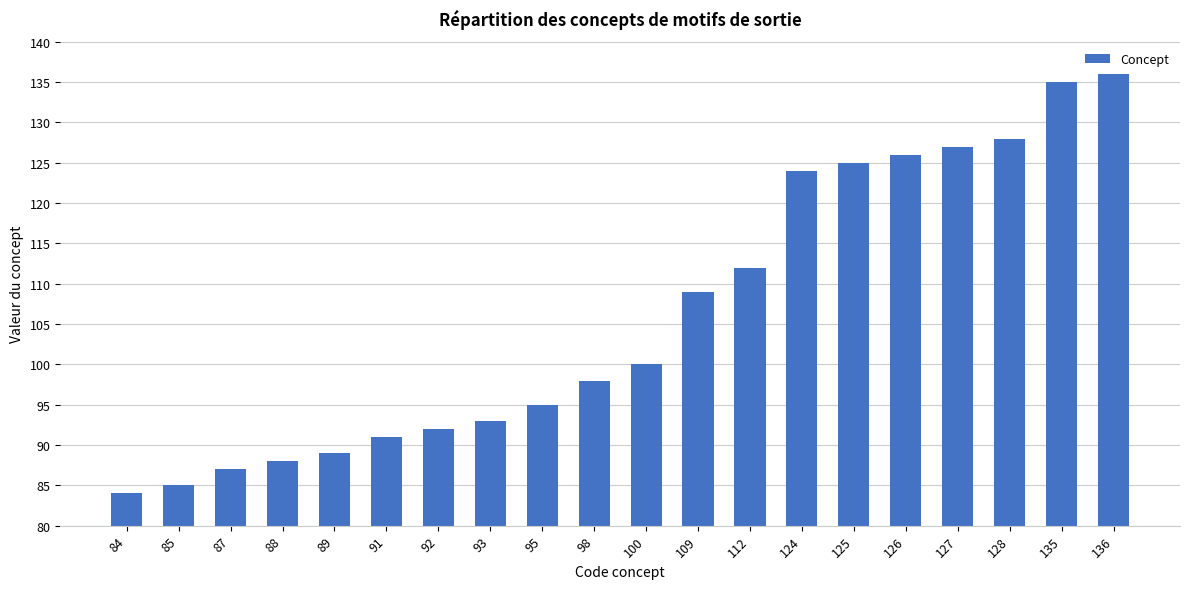

Reading left to right, list all the values displayed in this chart.

84	85	87	88	89	91	92	93	95	98	100	109	112	124	125	126	127	128	135	136